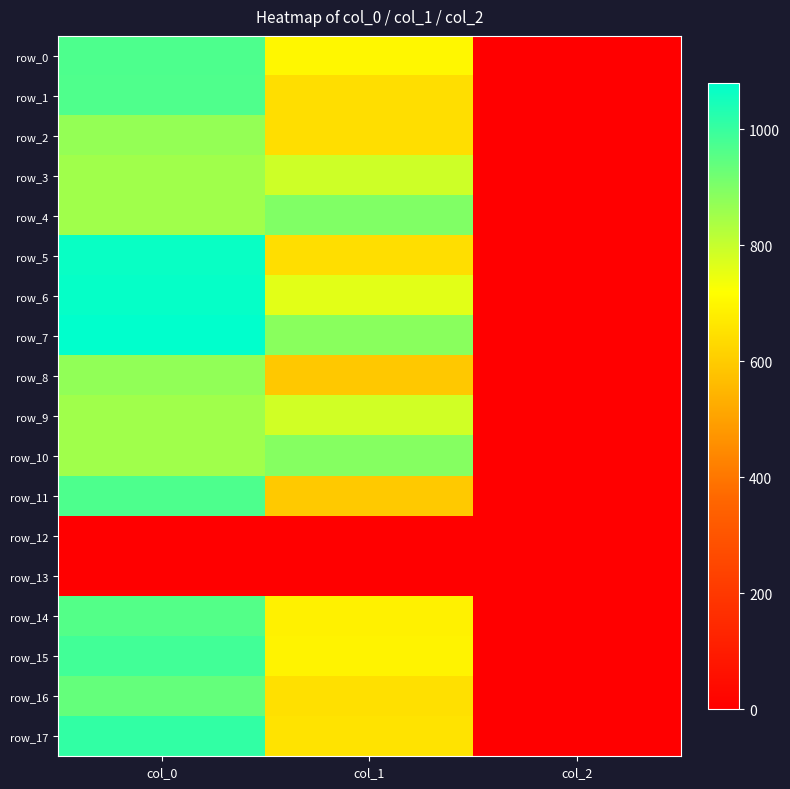

Rank the series by their maximum value, from lowest to highest.

row_12, row_13, row_3, row_9, row_2, row_8, row_10, row_4, row_16, row_14, row_1, row_0, row_11, row_15, row_17, row_5, row_6, row_7